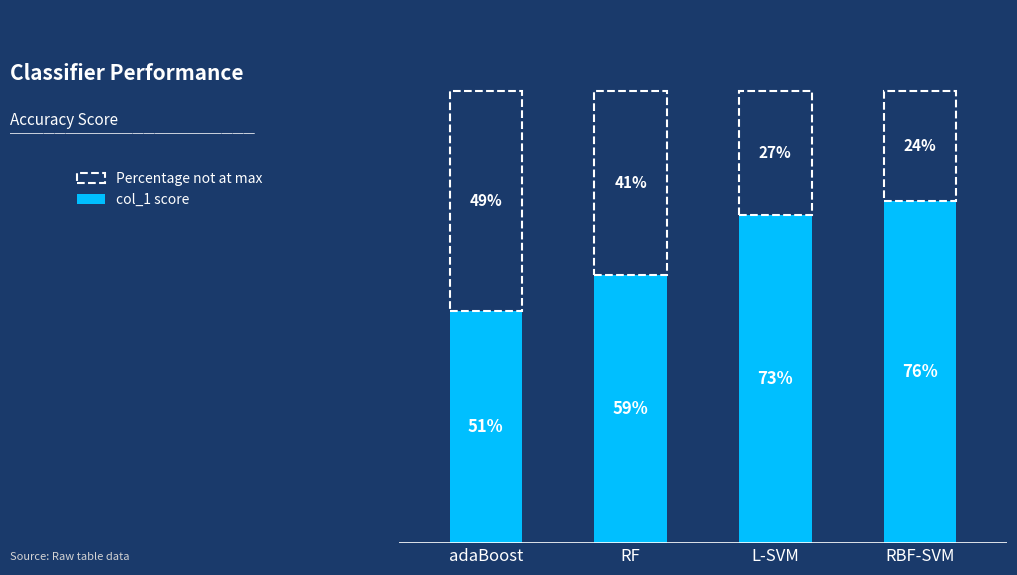

How many bars are there in total?

4